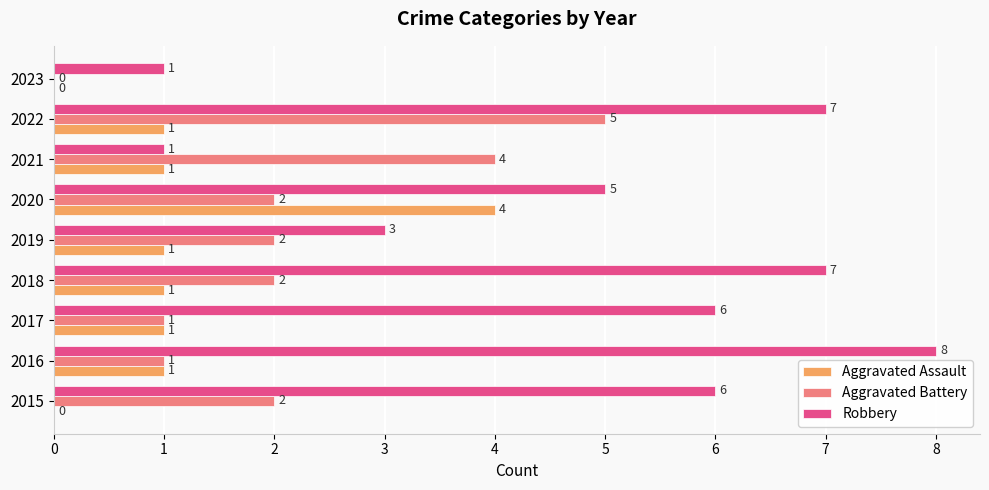

Count the Aggravated Assault values in the range 1 to 2.

6